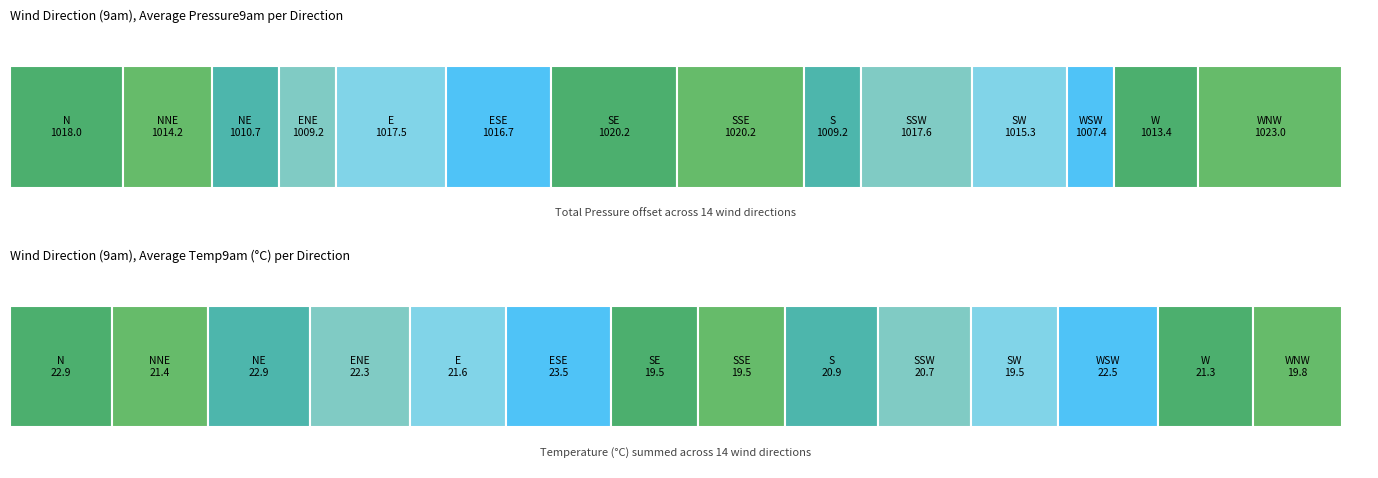

How many categories are shown in the chart?

14